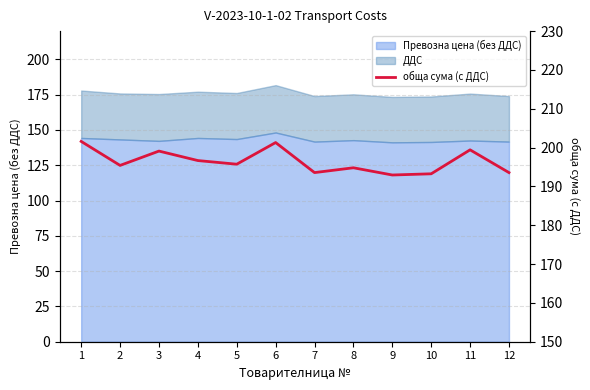

The value at 6 is 201.3. True or false?

True